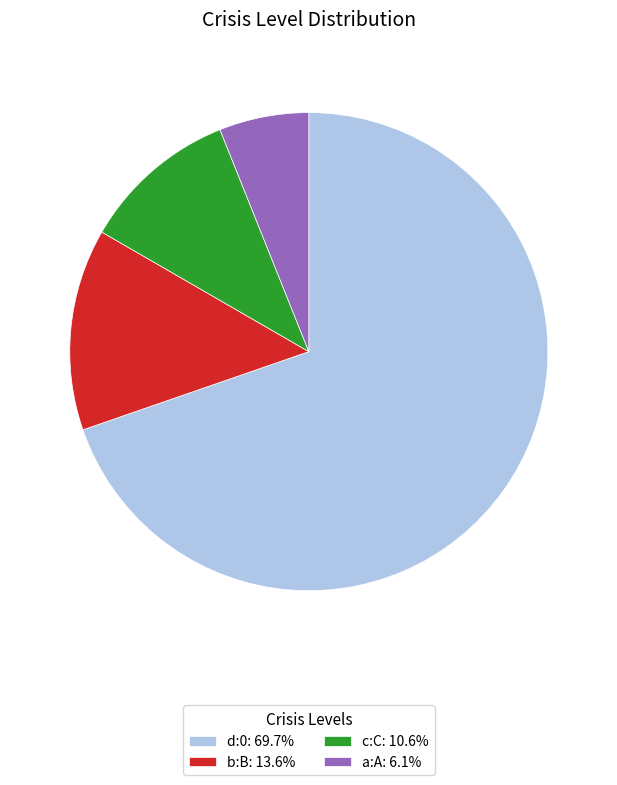

True or false: a:A accounts for 1% of the total.

False